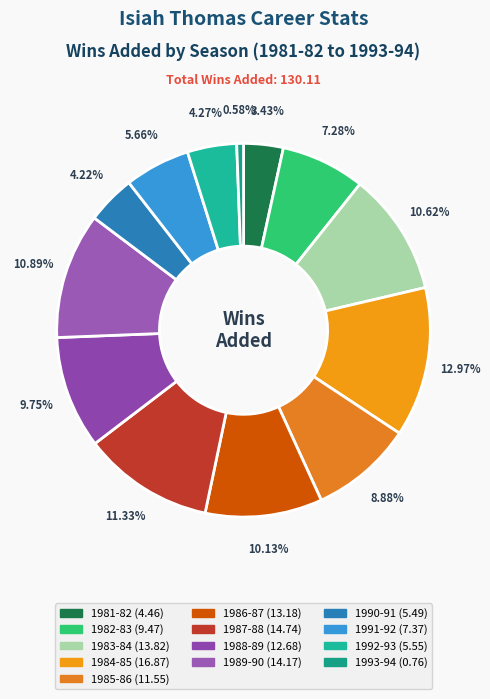

Is there a majority slice in this chart?

No